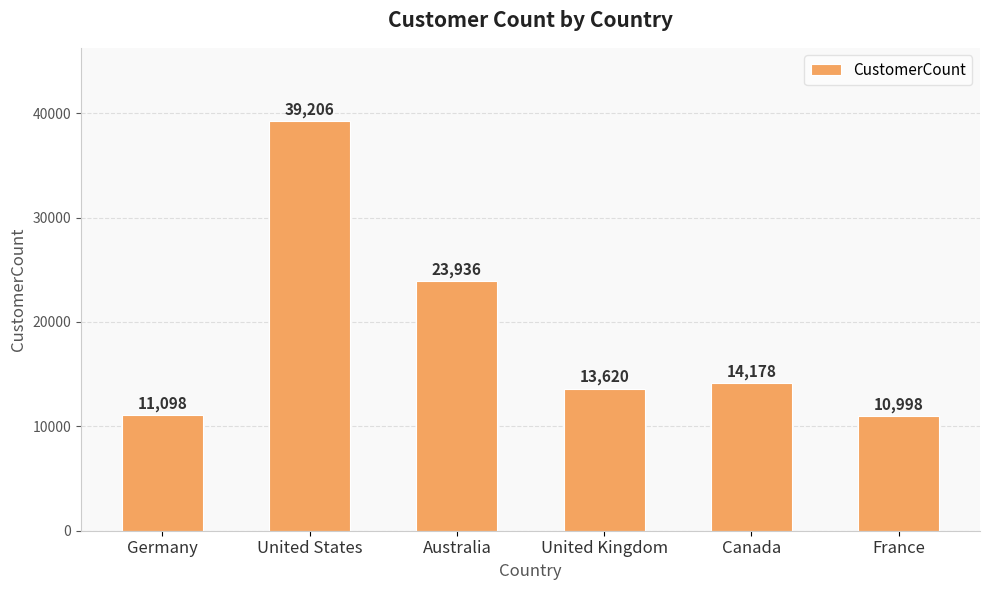

Where does the data first go above 14178?

United States